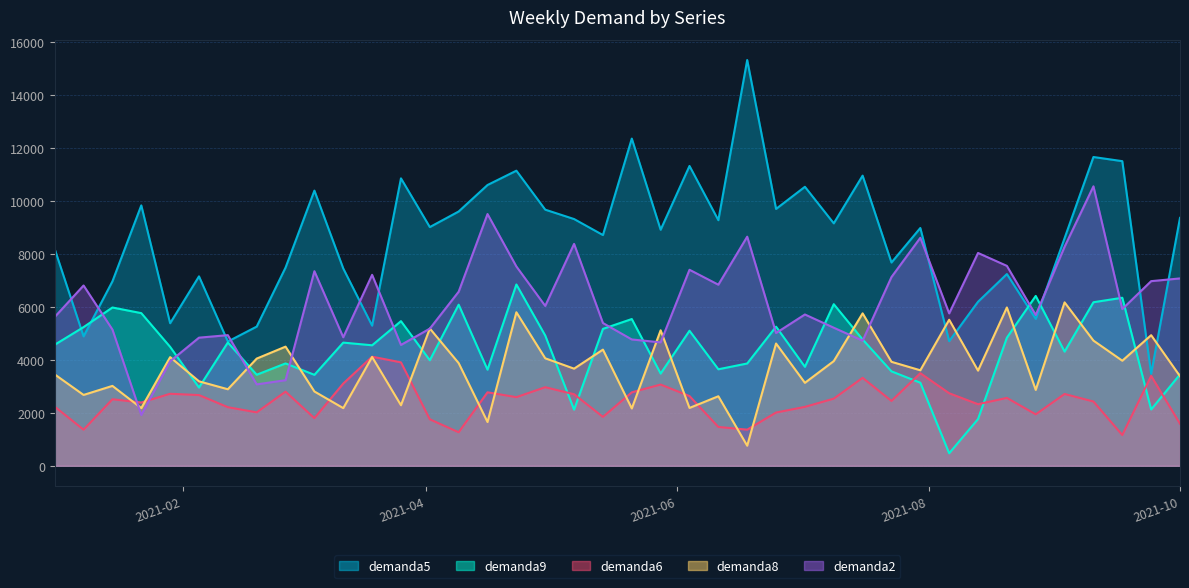

What is the average value of the demanda2 series?

6171